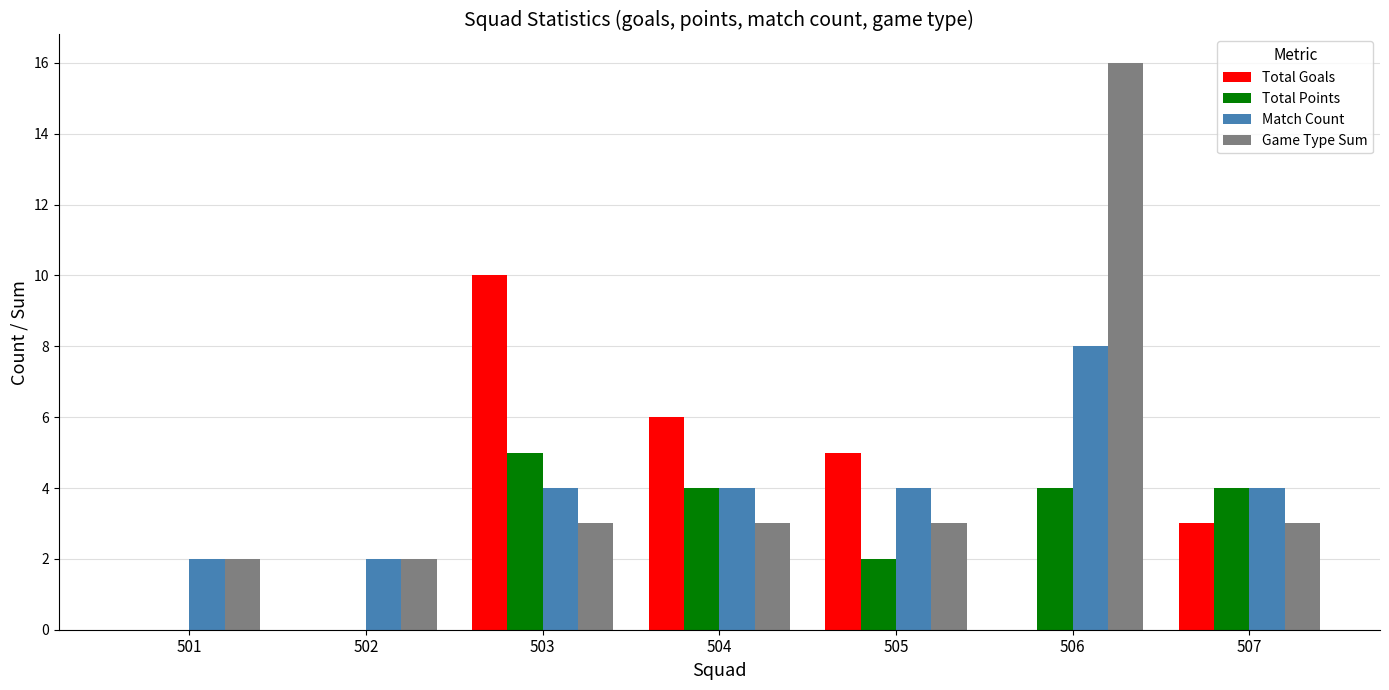

The value of Match Count at 506 is 14. True or false?

False